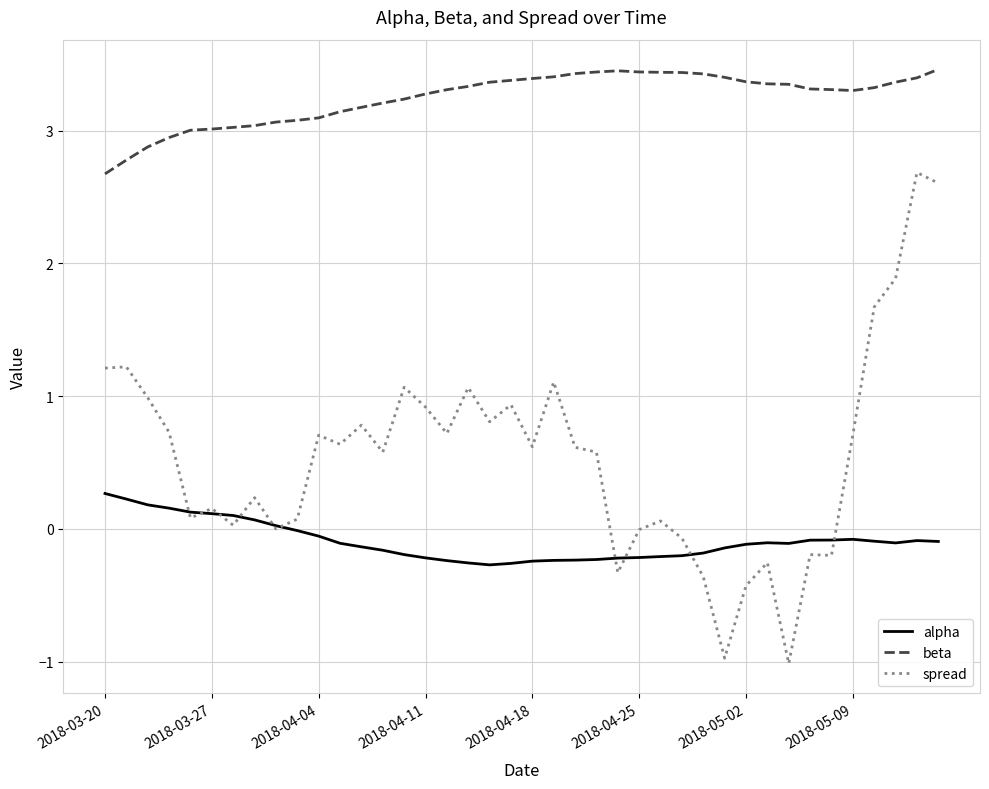

Which series has the largest total across all categories?

beta